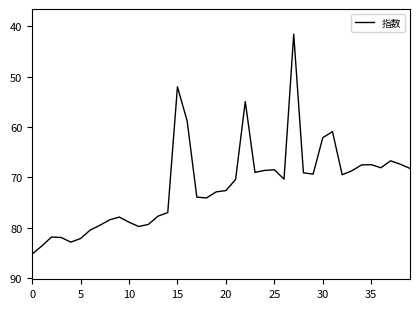

What is the smallest value displayed?

41.6